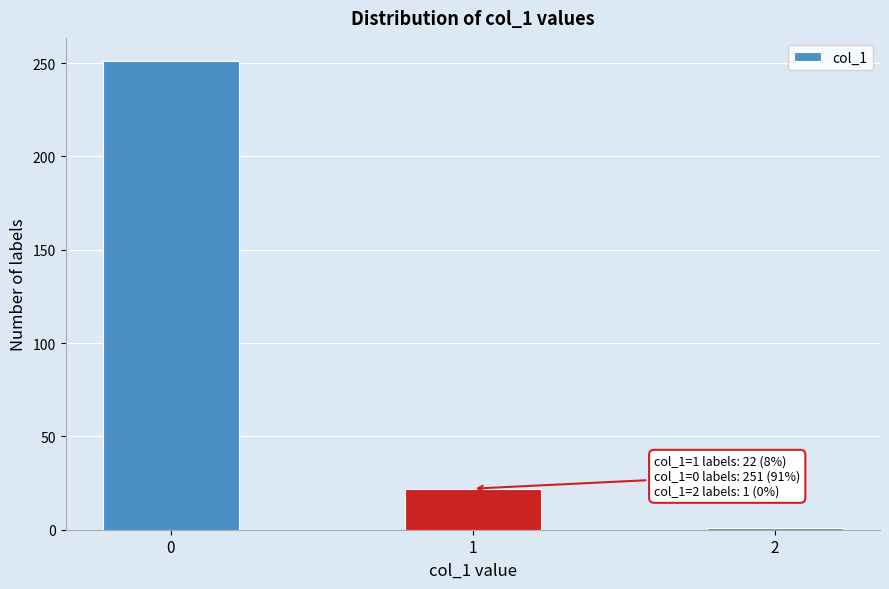

Reading left to right, extract all data points from this chart.

251	22	1